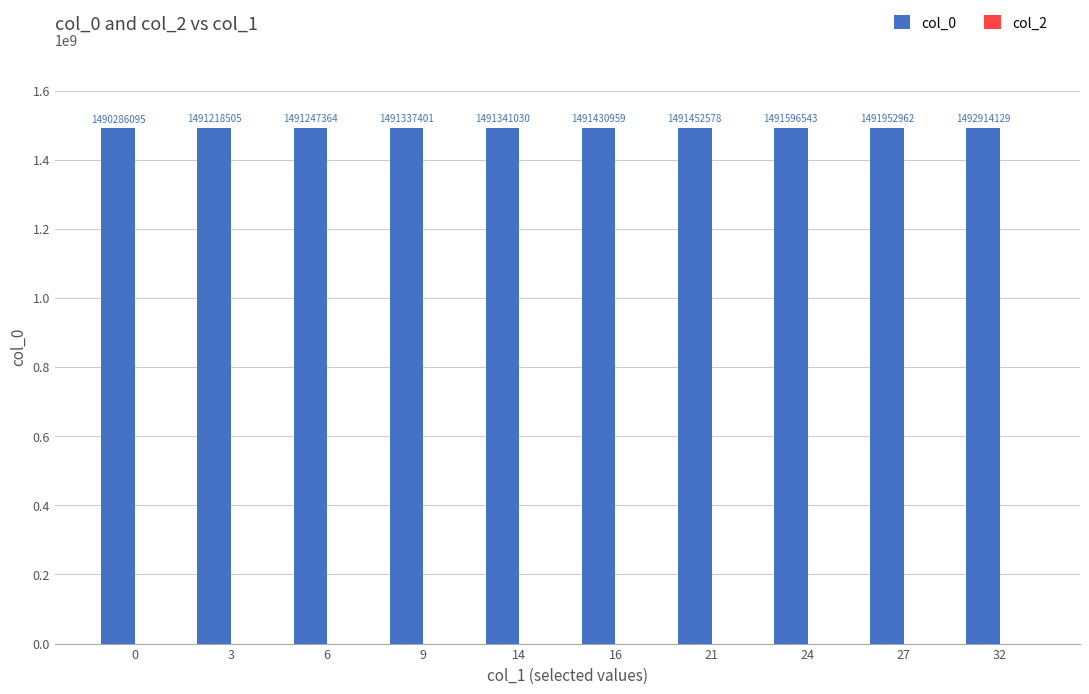

Reading left to right, transcribe all the data shown in this chart.

1490286095	1491218505	1491247364	1491337401	1491341030	1491430959	1491452578	1491596543	1491952962	1492914129